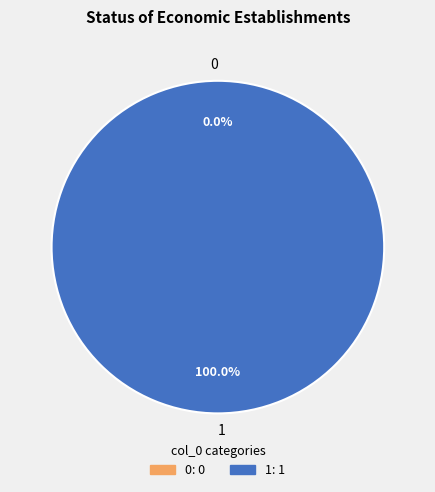

Count the number of slices in the pie.

2